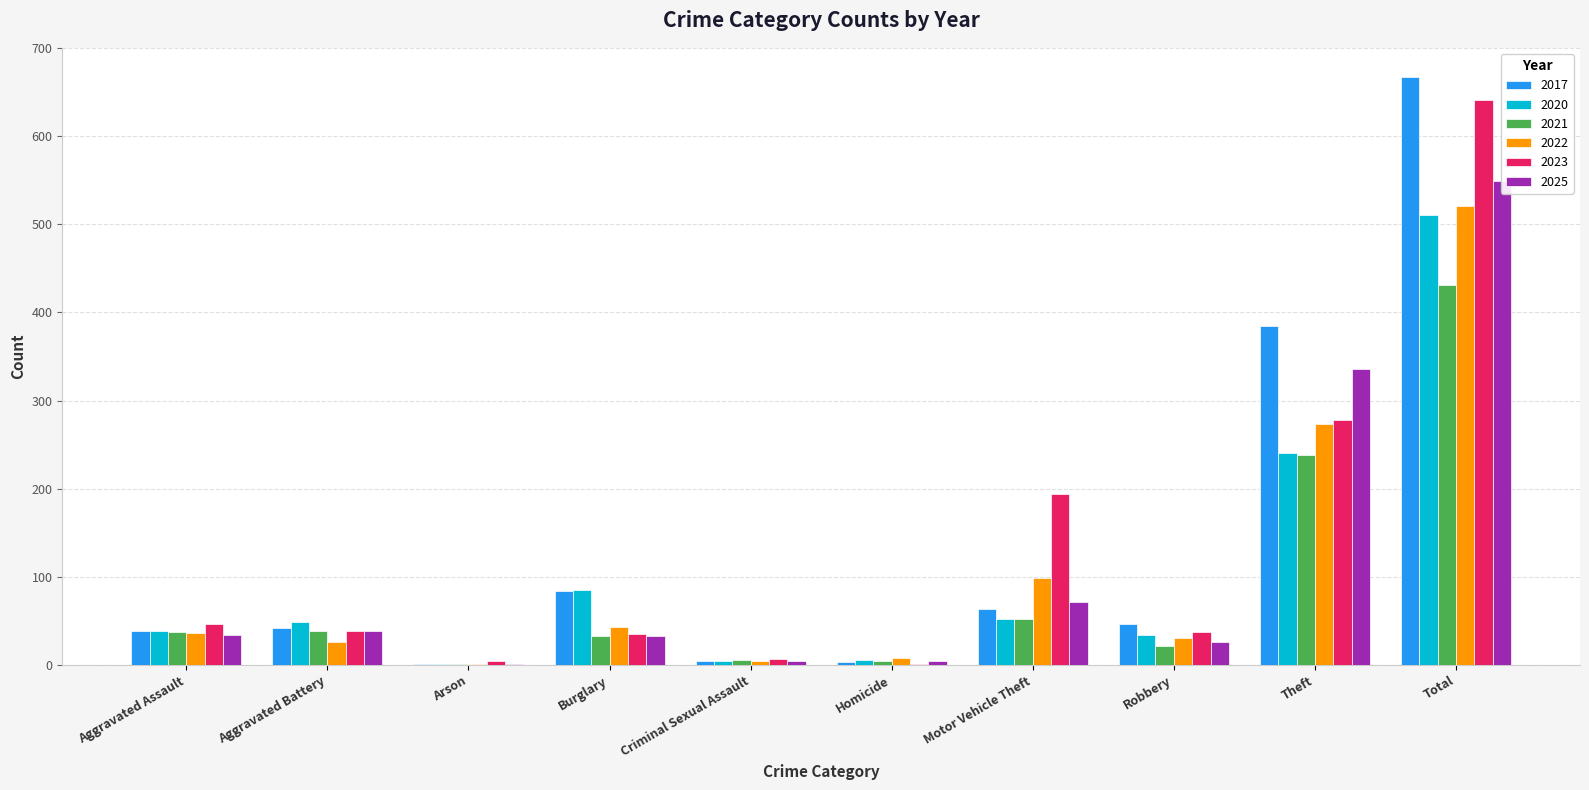

What is the value of the 2025 bar at the 1st from the left?

34